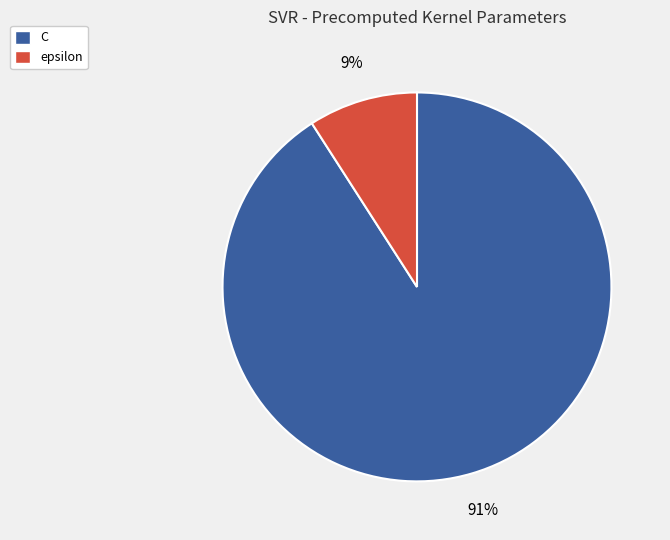

Combined, do epsilon and C account for over 50%?

Yes